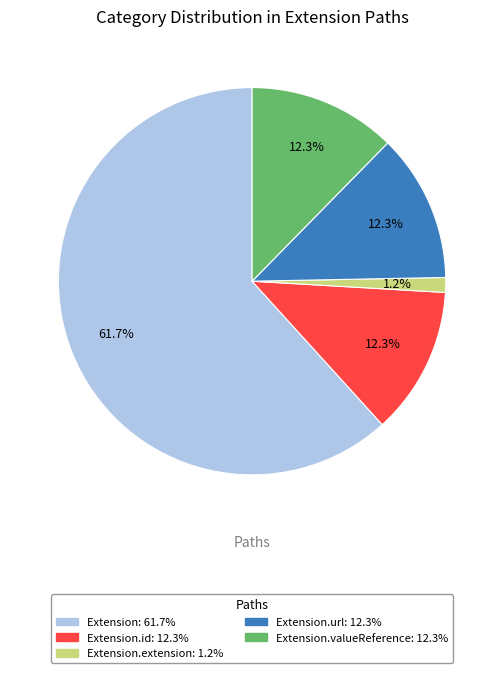

Does any single category account for the majority?

Yes